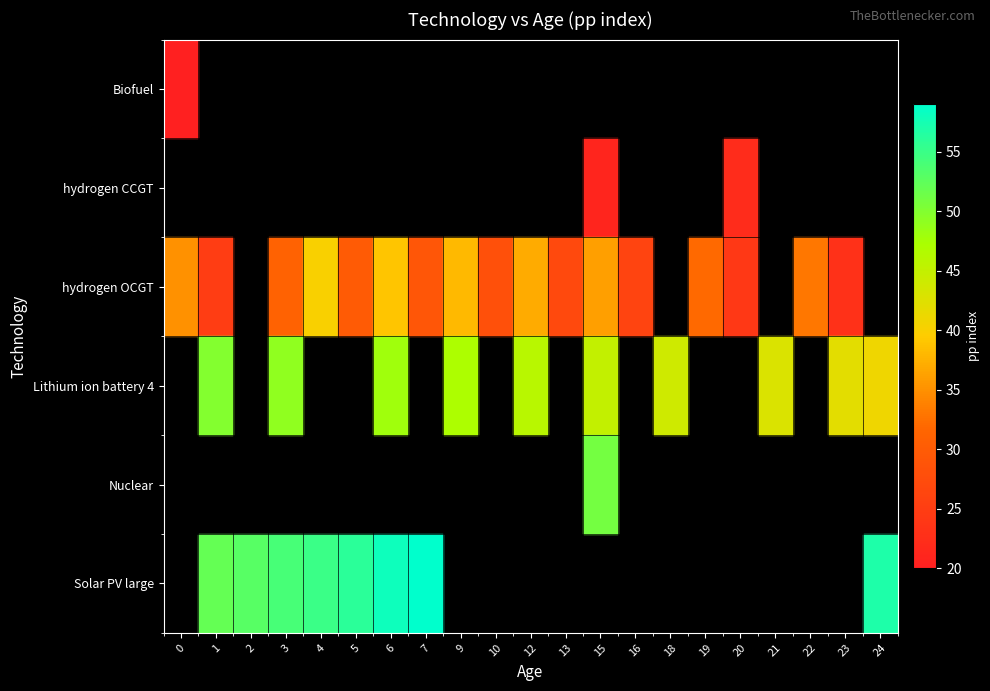

Which series has the largest range (max minus min)?

hydrogen OCGT